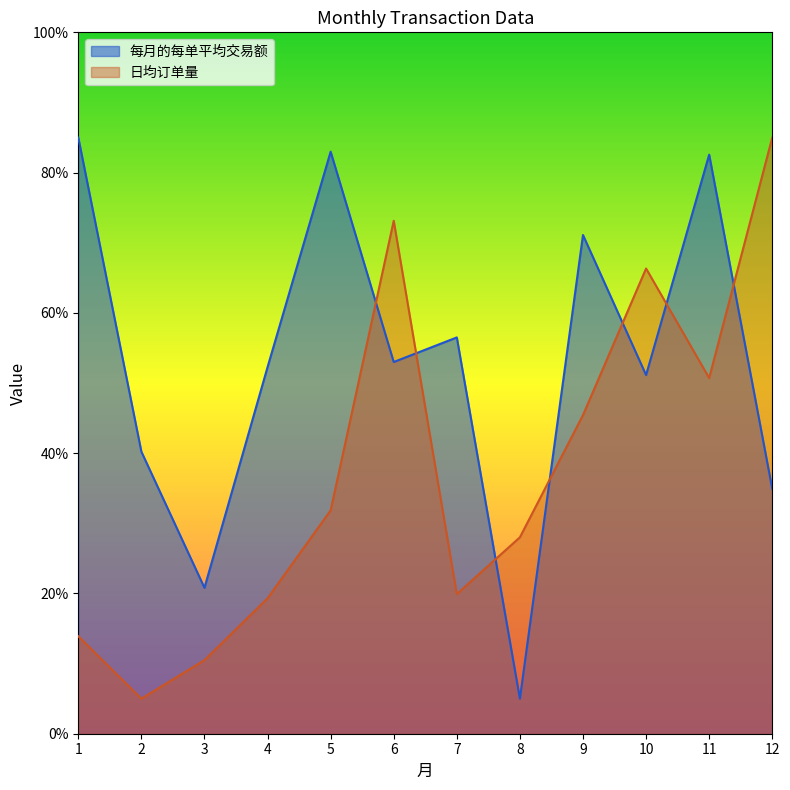

True or false: 每月的每单平均交易额 has a value of 139.7 at 11.

False